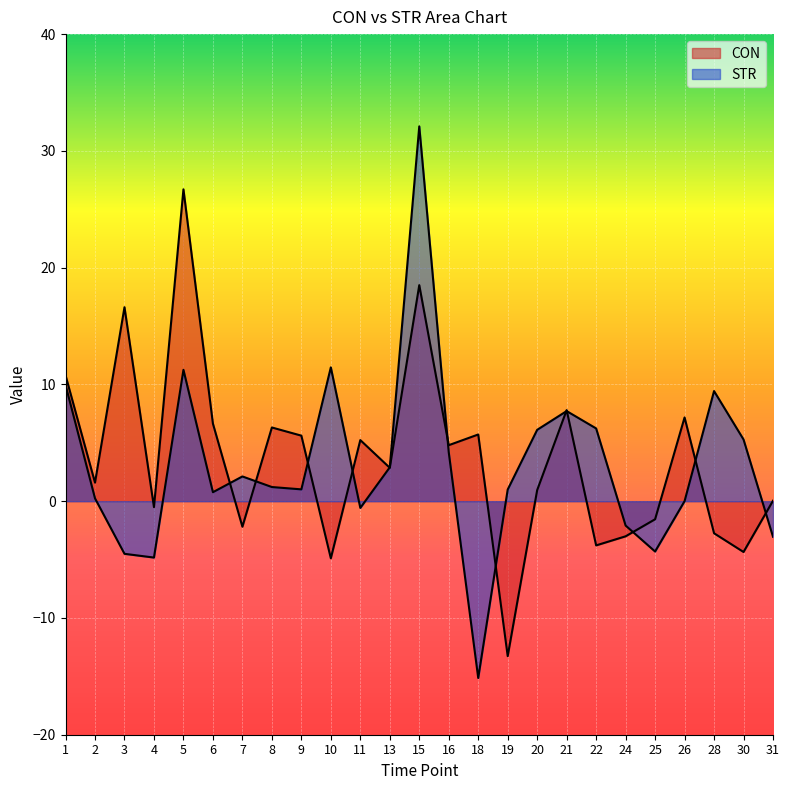

Between 1 and 7, which series saw the biggest shift?

CON